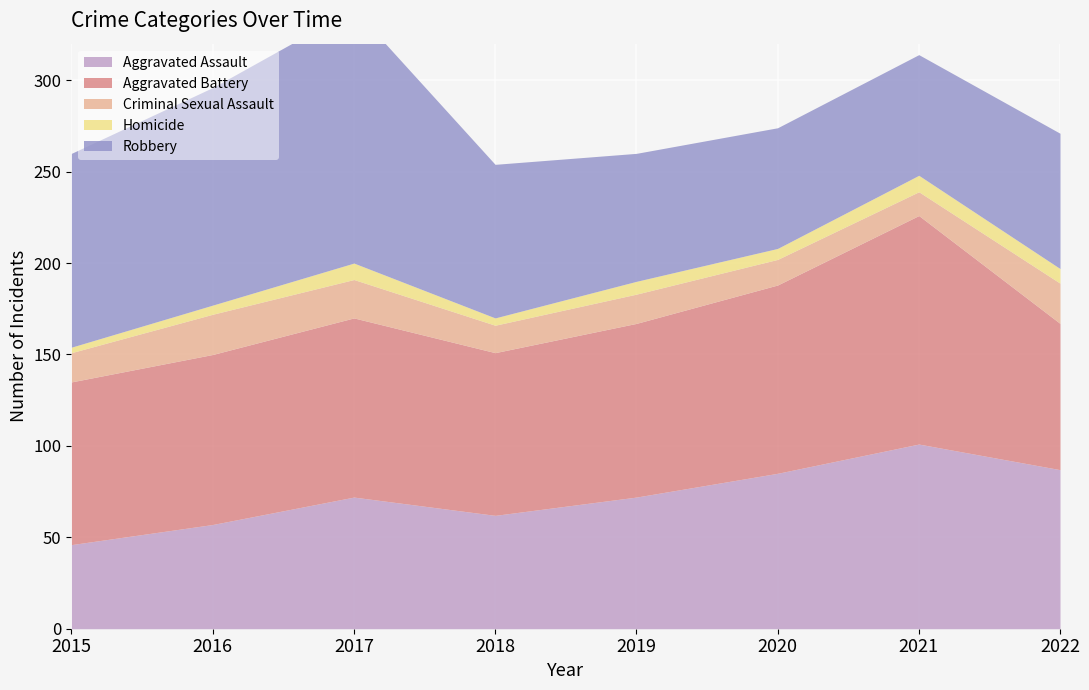

Which series changed the most between 2015 and 2018?

Robbery